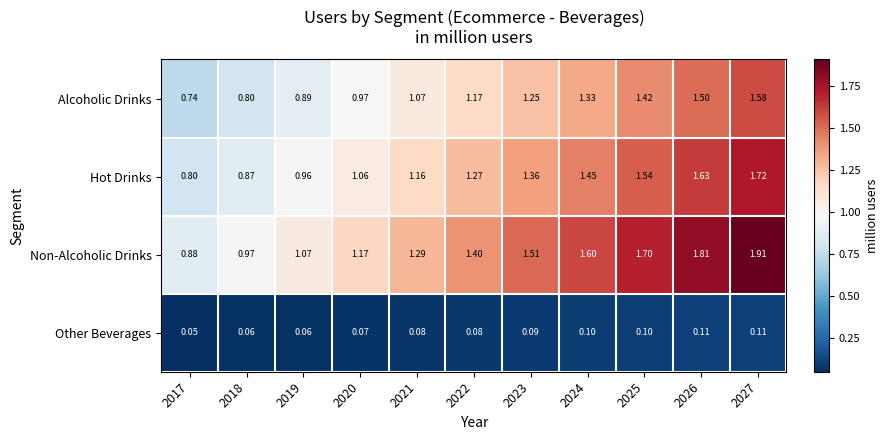

Which series has the largest range (max minus min)?

Non-Alcoholic Drinks